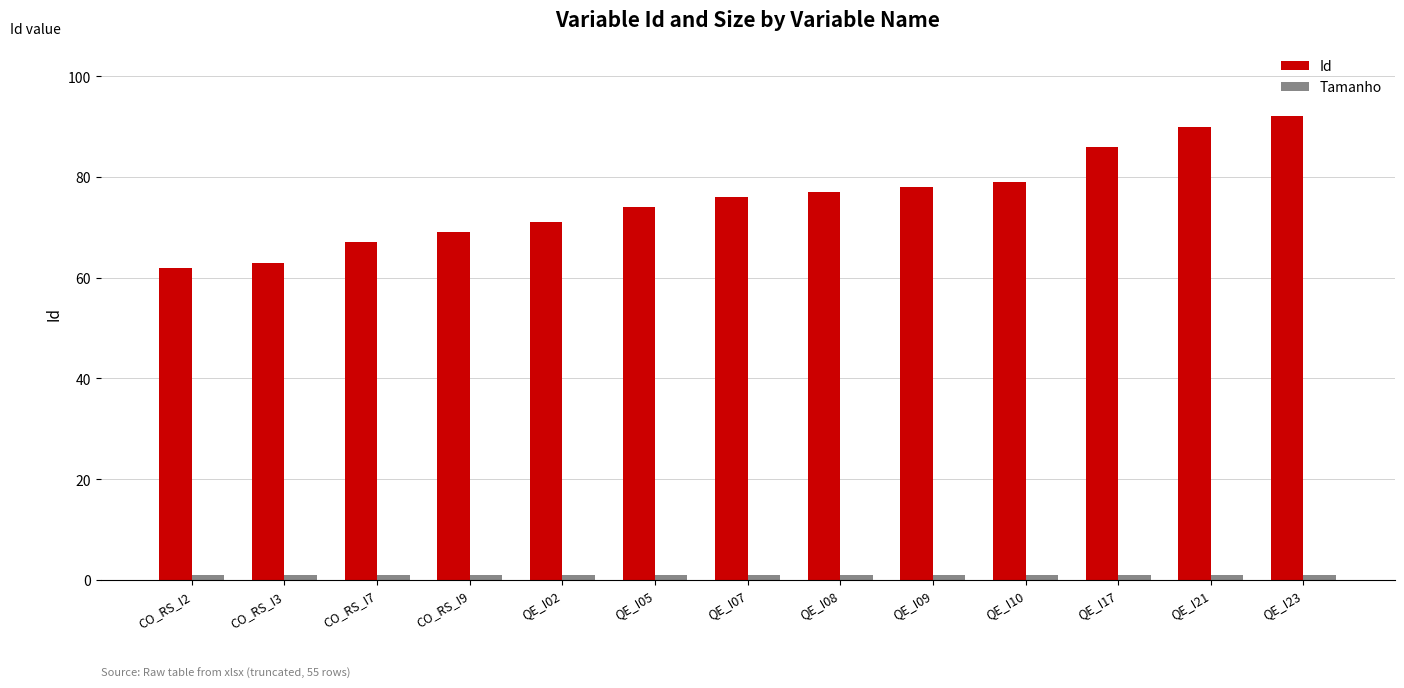

Which series changed the most between CO_RS_I7 and QE_I10?

Id